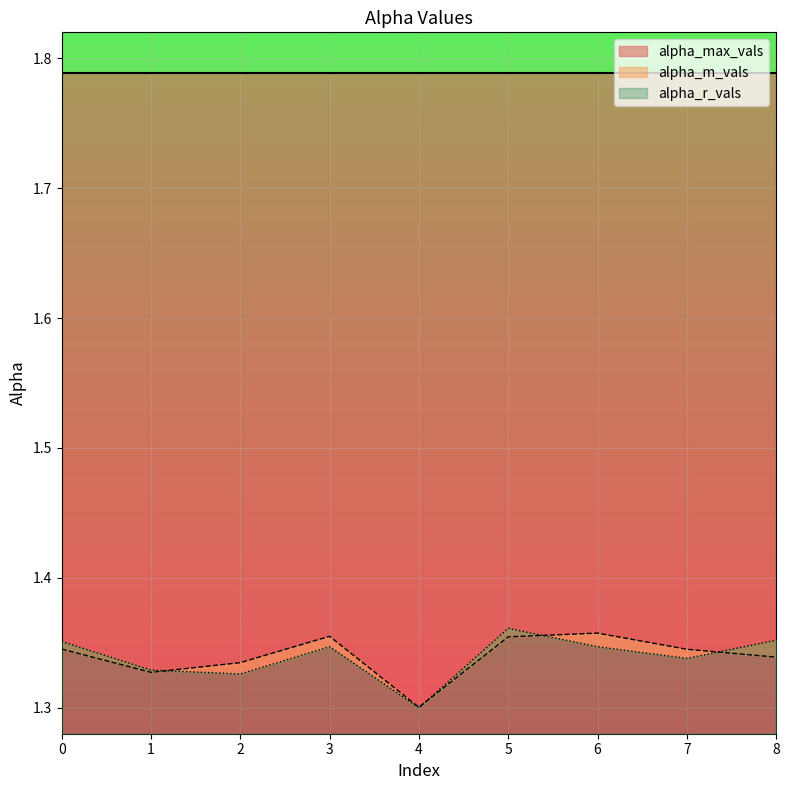

How many data points does each series have?

9